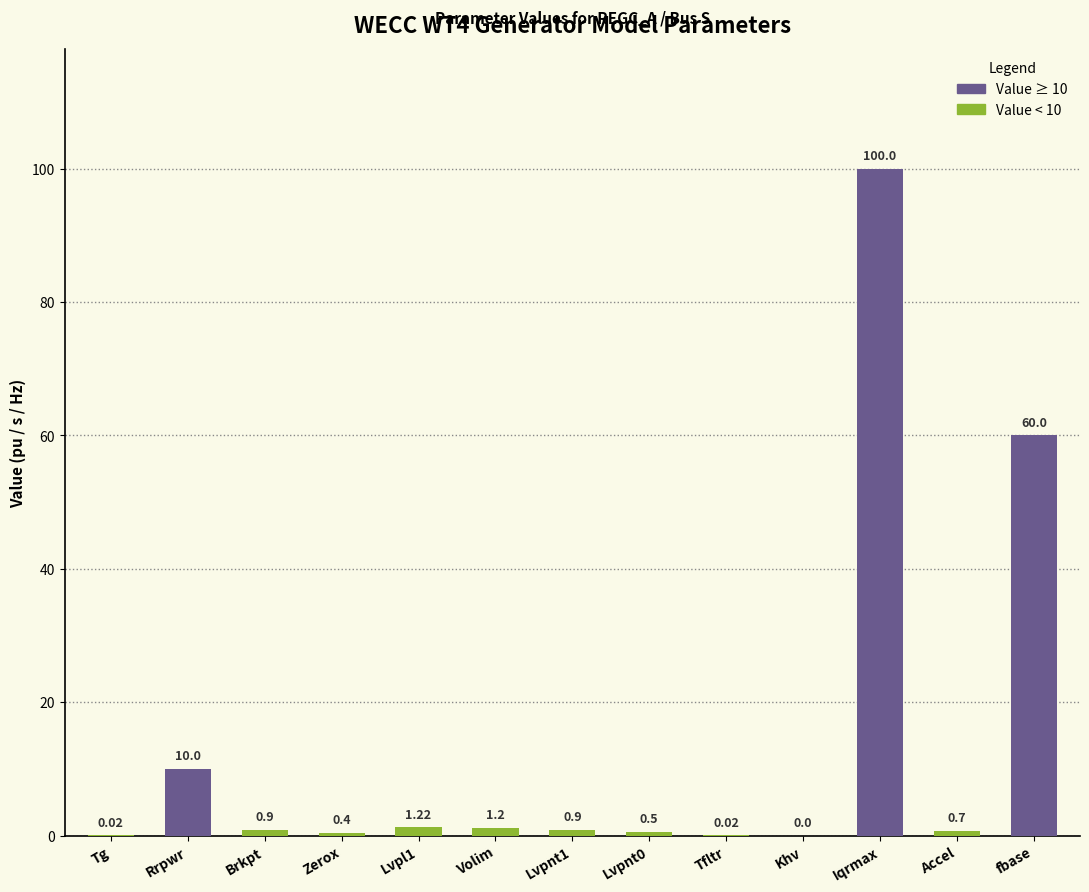

What is the maximum value shown in the chart?

100.0